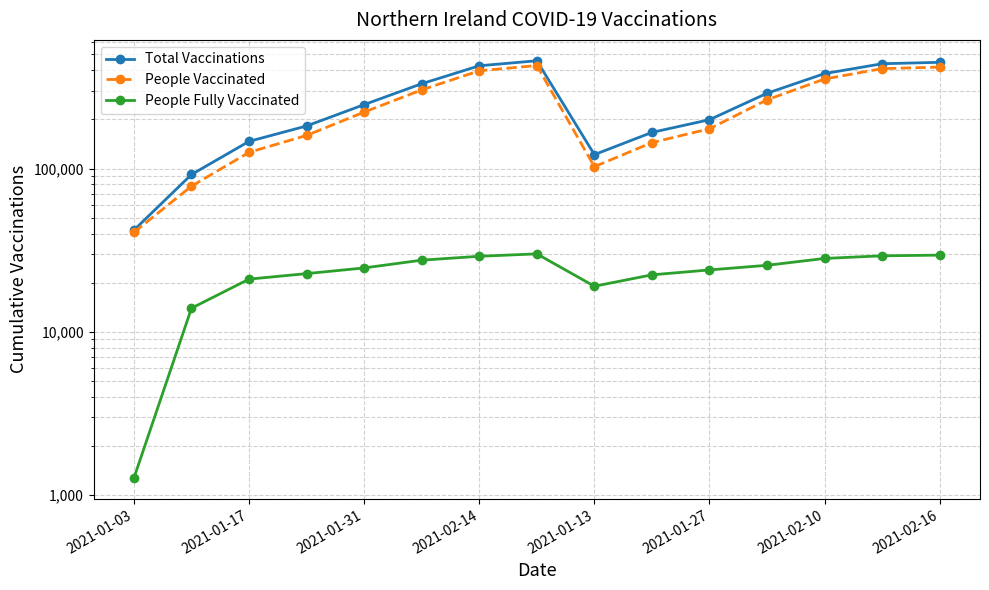

True or false: People Fully Vaccinated has a value of 8555 at 2021-01-17.

False